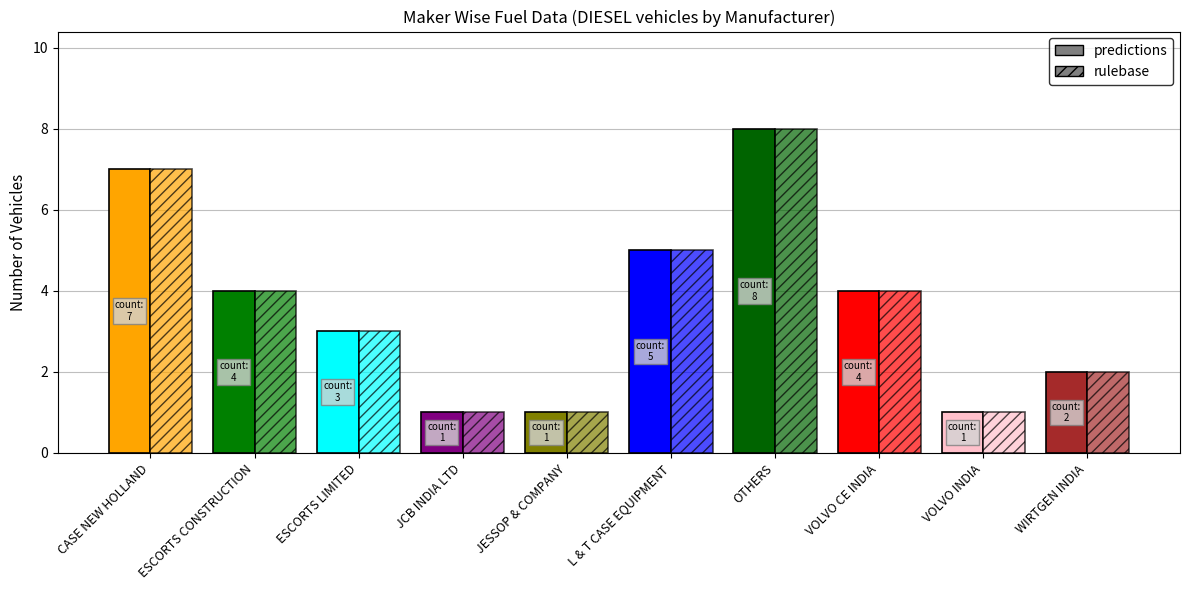

How many bars are there in total?

20